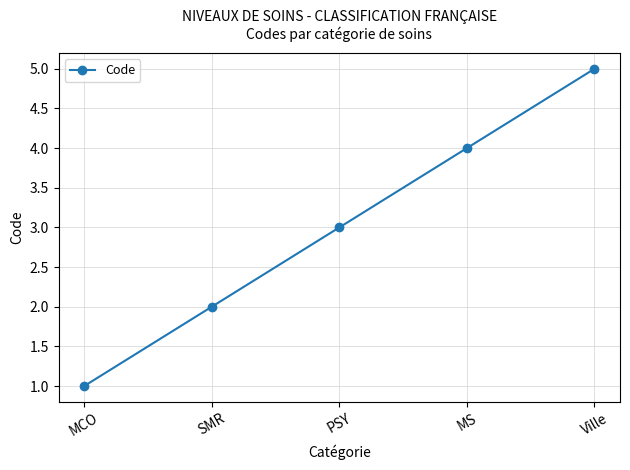

Is this an area chart (filled region under the line)?

No